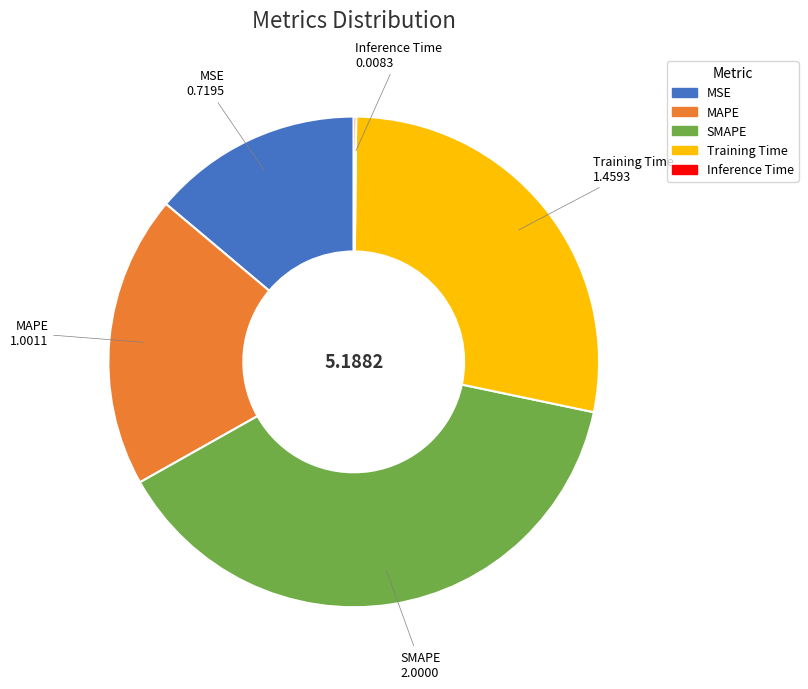

What is the largest slice in the pie chart?

SMAPE